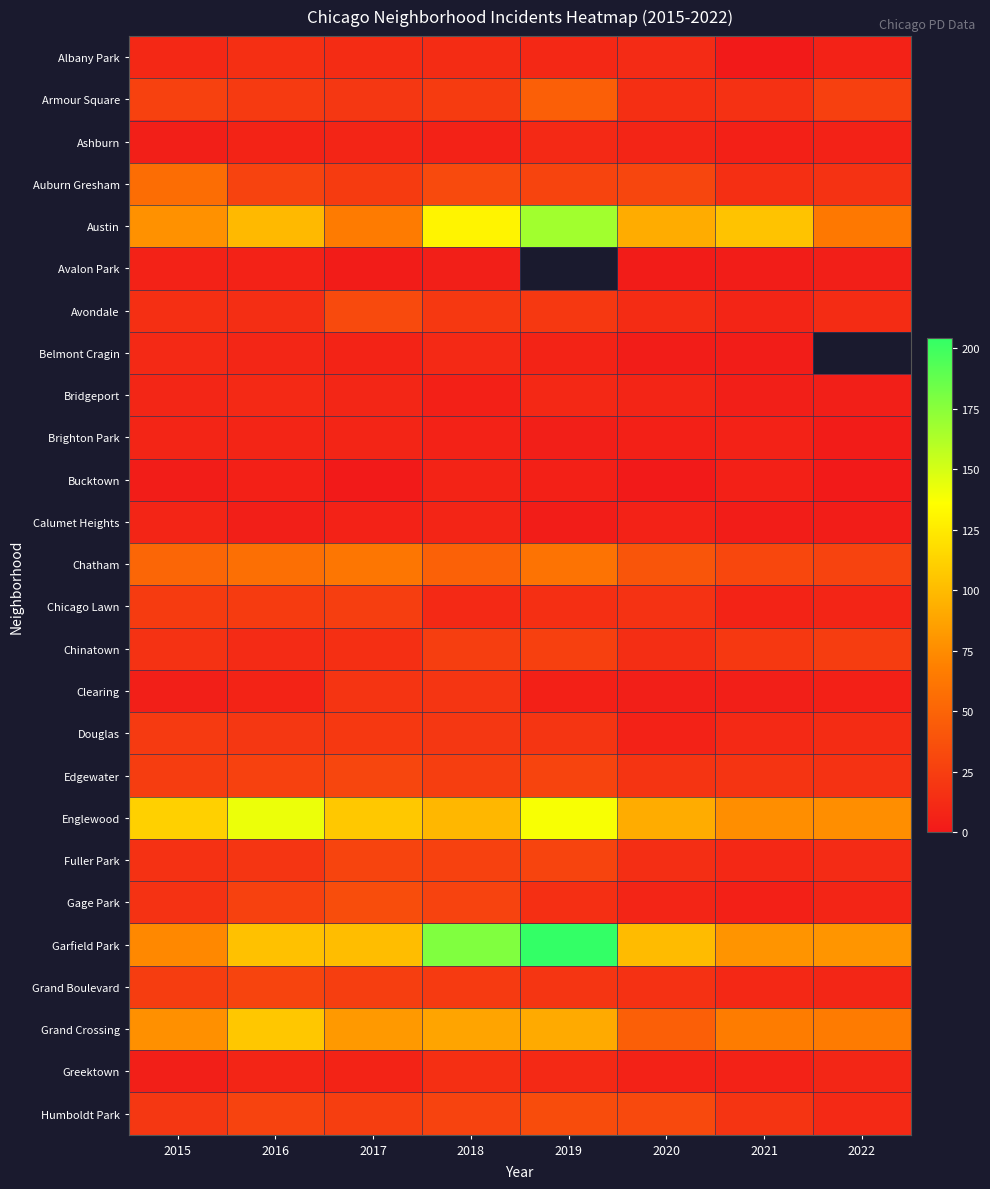

At which label does Gage Park reach its minimum?

2021